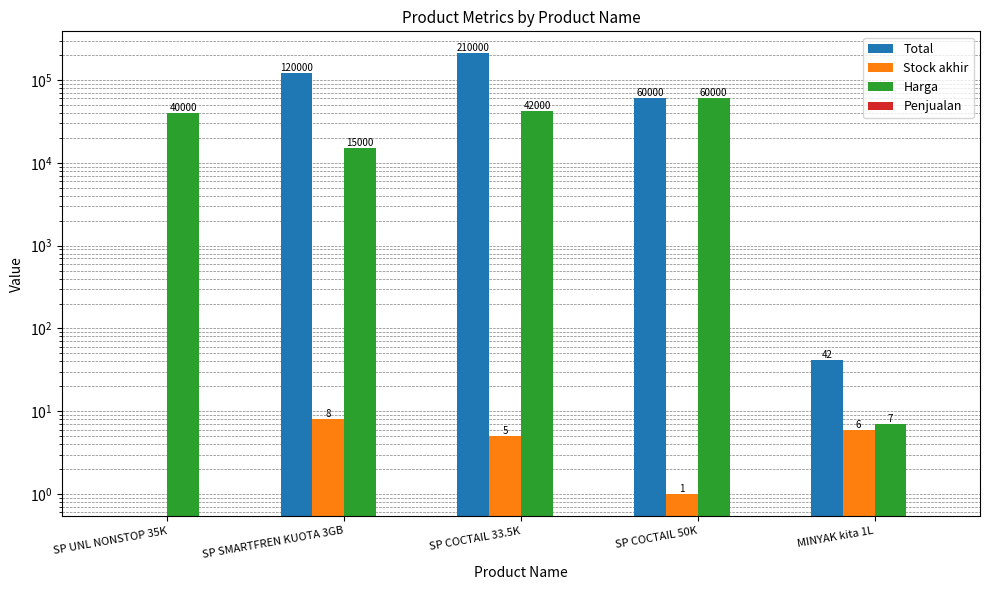

Reading left to right, what are all the values shown in this chart?

Total: SP UNL NONSTOP 35K=0	SP SMARTFREN KUOTA 3GB=120000	SP COCTAIL 33.5K=210000	SP COCTAIL 50K=60000	MINYAK kita 1L=42
Stock akhir: SP UNL NONSTOP 35K=0	SP SMARTFREN KUOTA 3GB=8	SP COCTAIL 33.5K=5	SP COCTAIL 50K=1	MINYAK kita 1L=6
Harga: SP UNL NONSTOP 35K=40000	SP SMARTFREN KUOTA 3GB=15000	SP COCTAIL 33.5K=42000	SP COCTAIL 50K=60000	MINYAK kita 1L=7
Penjualan: SP UNL NONSTOP 35K=0	SP SMARTFREN KUOTA 3GB=0	SP COCTAIL 33.5K=0	SP COCTAIL 50K=0	MINYAK kita 1L=0